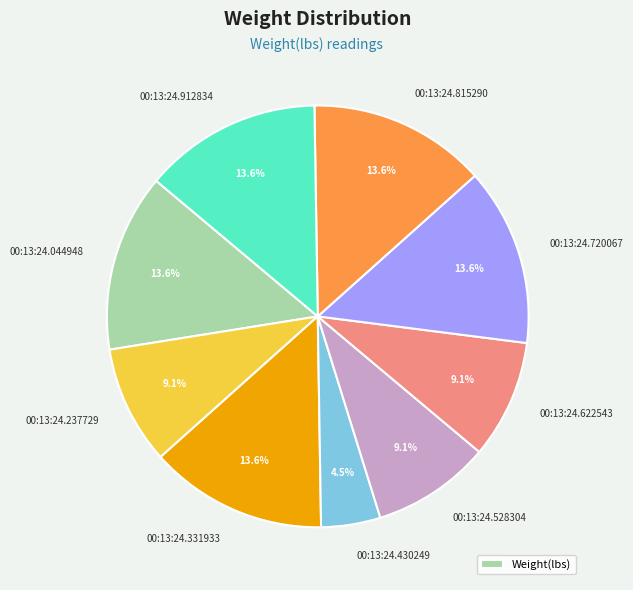

Is there any slice that represents more than half of the pie?

No